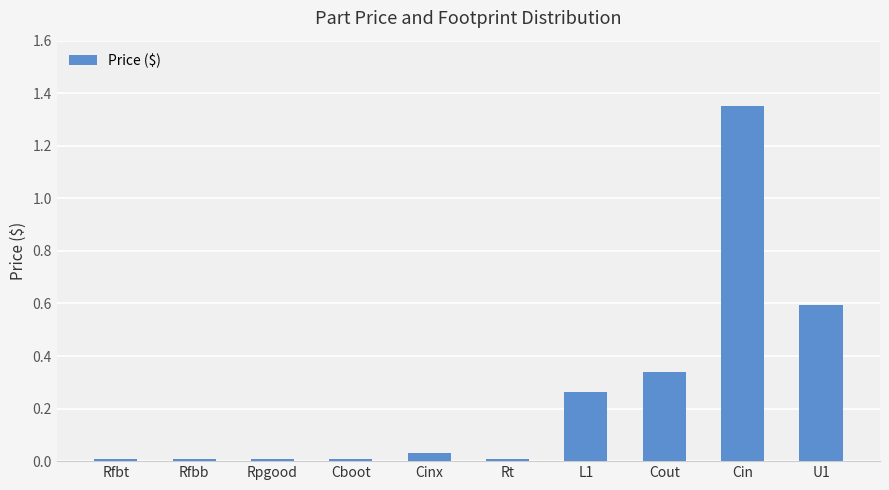

What position from the left is Rt?

6